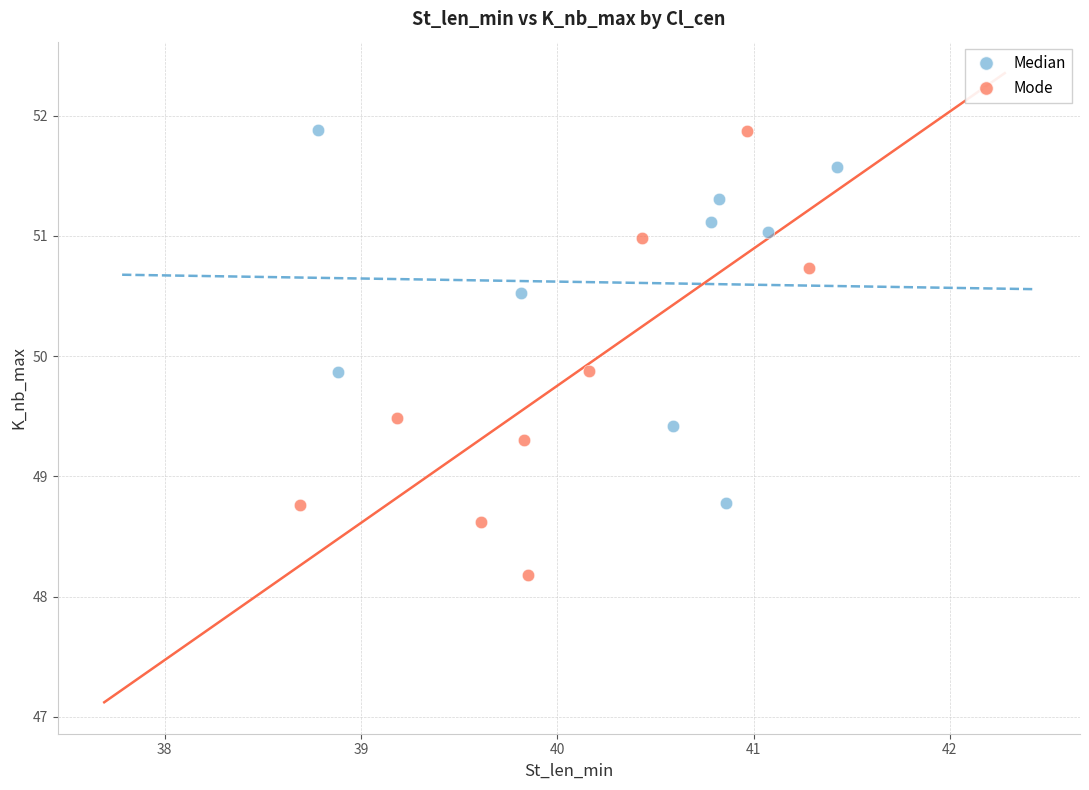

Which series has the largest Y range (max minus min)?

Mode